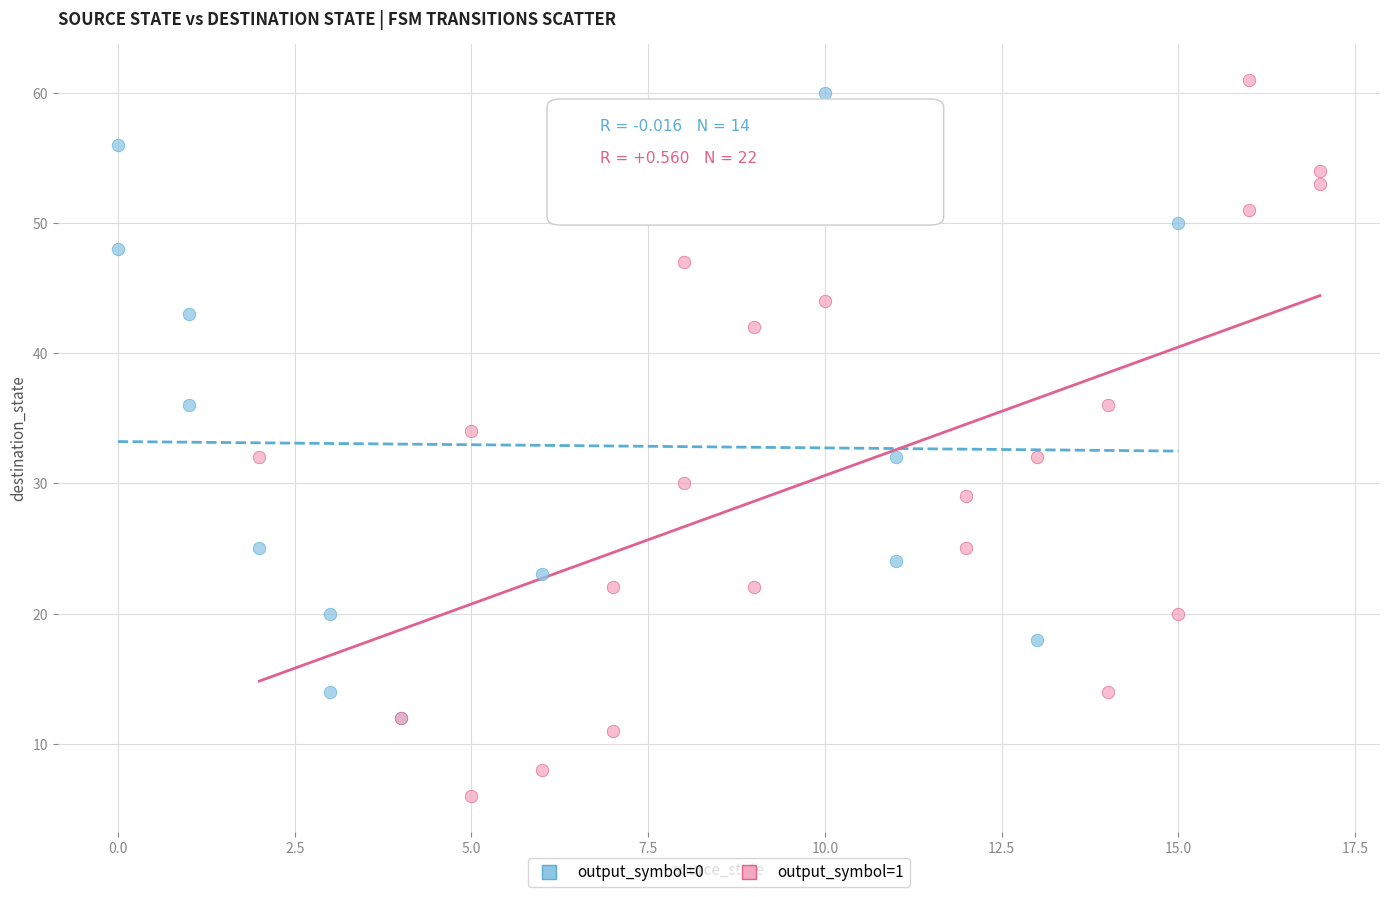

Which series has the widest spread of Y values?

output_symbol=1